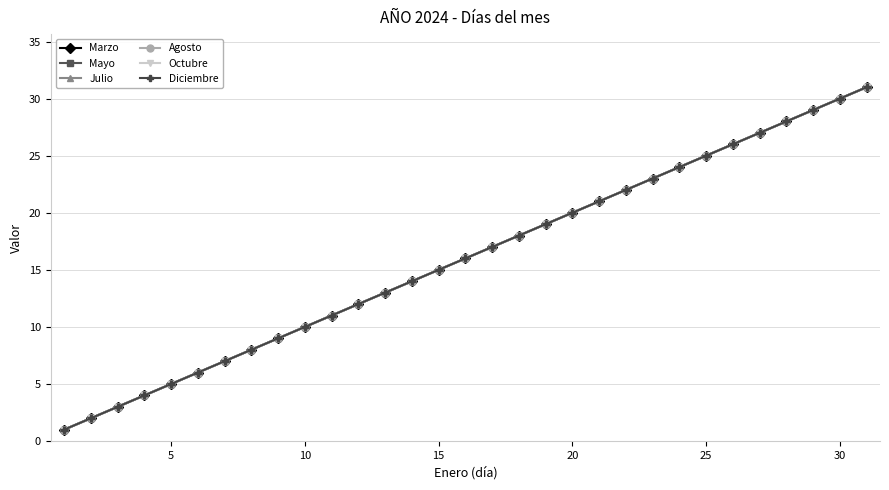

What is the smallest value displayed?

1